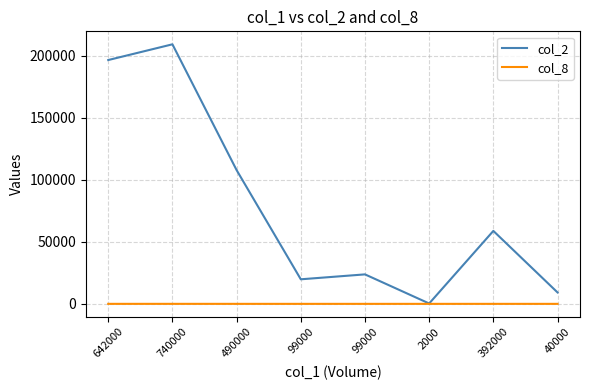

Which series has the largest total across all categories?

col_2